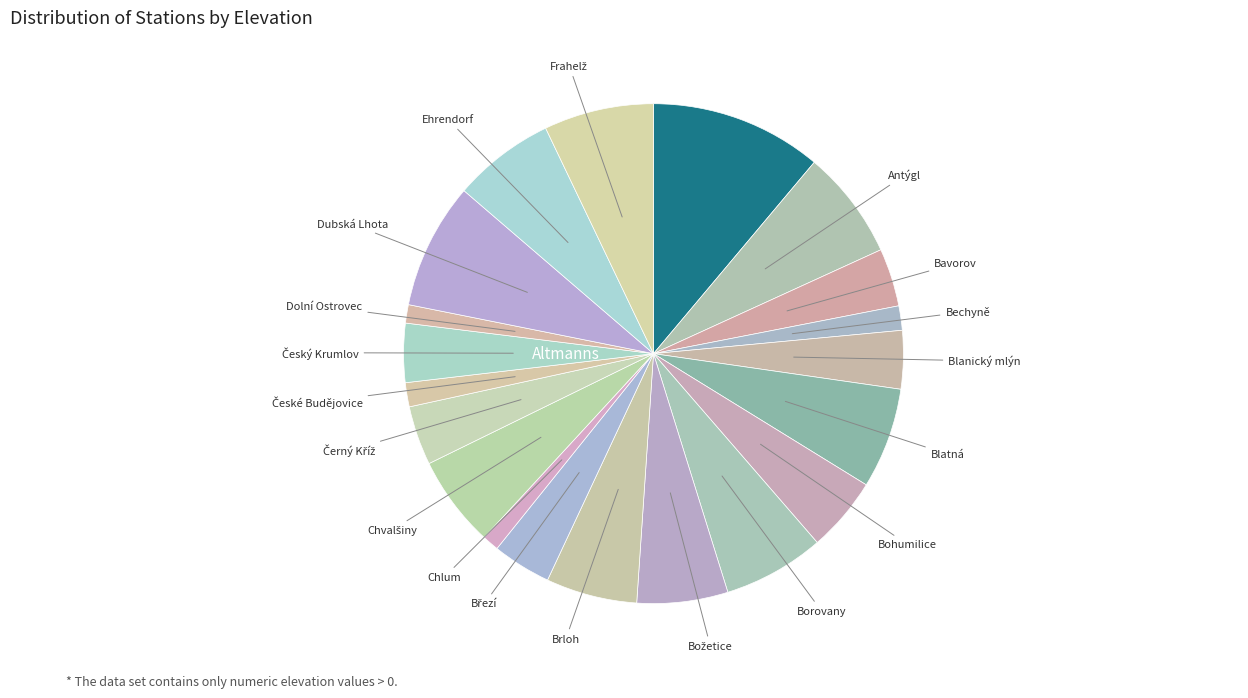

What percentage is the Dubská Lhota slice, to the nearest percent?

8%